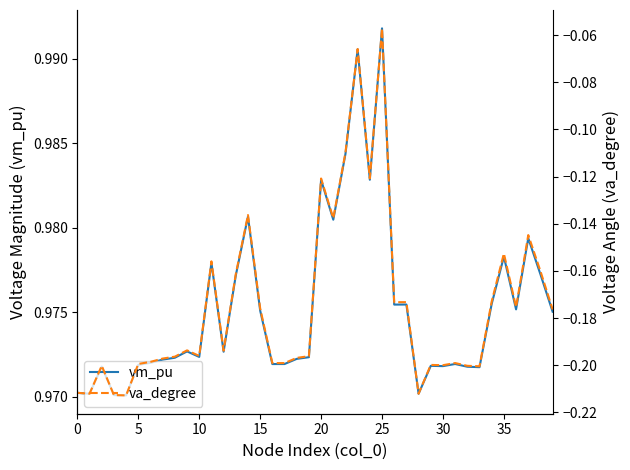

What is the difference between the highest and lowest values at 16?

1.2